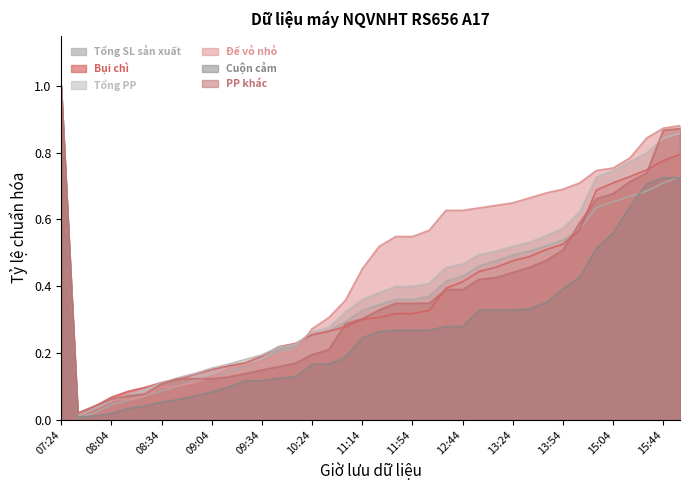

What is the sum of all Tổng SL sản xuất values?

13.6